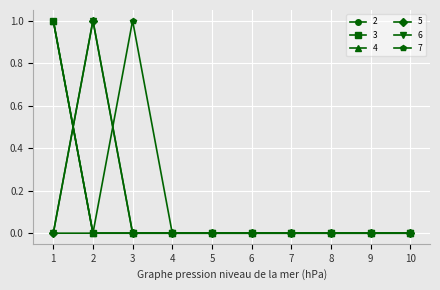

What is the sum of all 6 values?

1